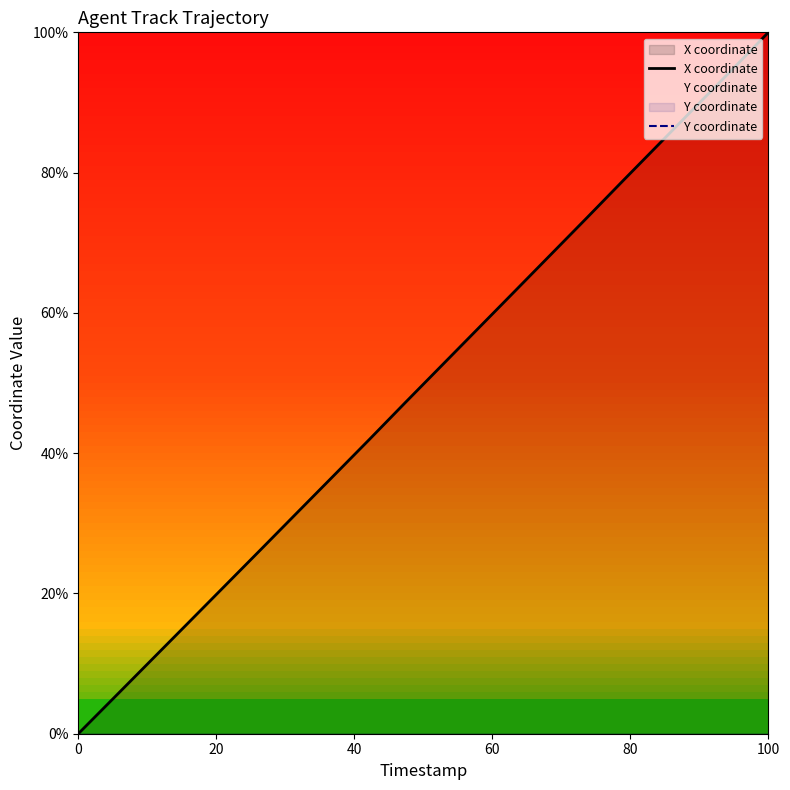

Is the value of Y coordinate at 17 greater than the value of X coordinate at 7?

No